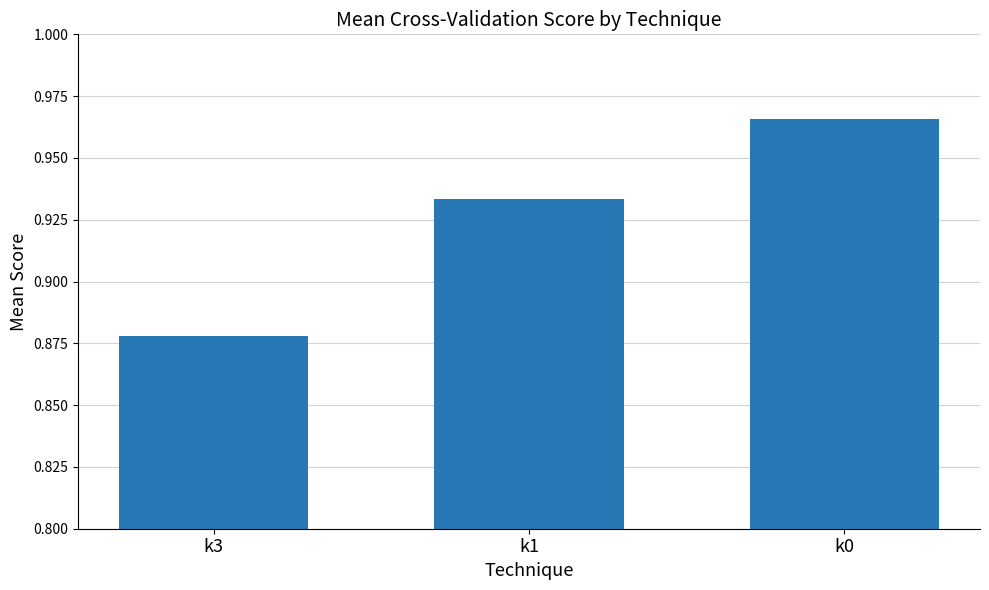

What is the sum of all values?

2.8